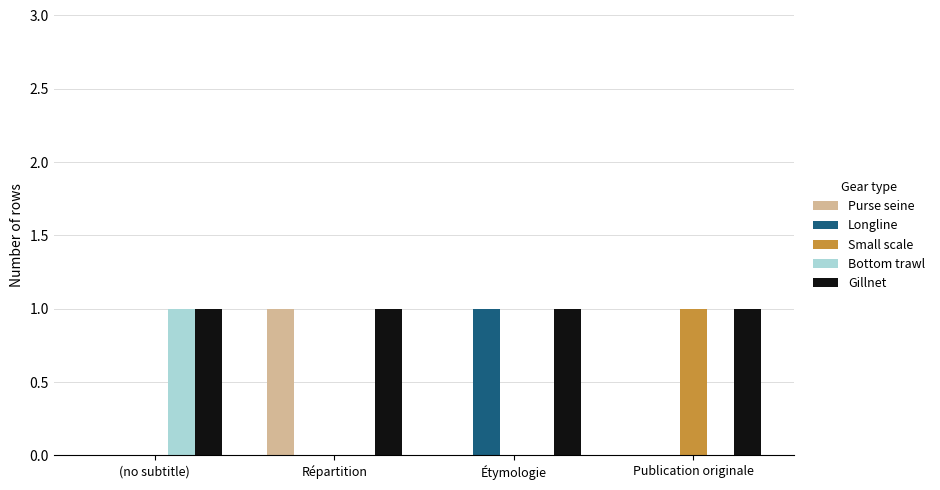

At which label does Purse seine reach its peak?

Répartition